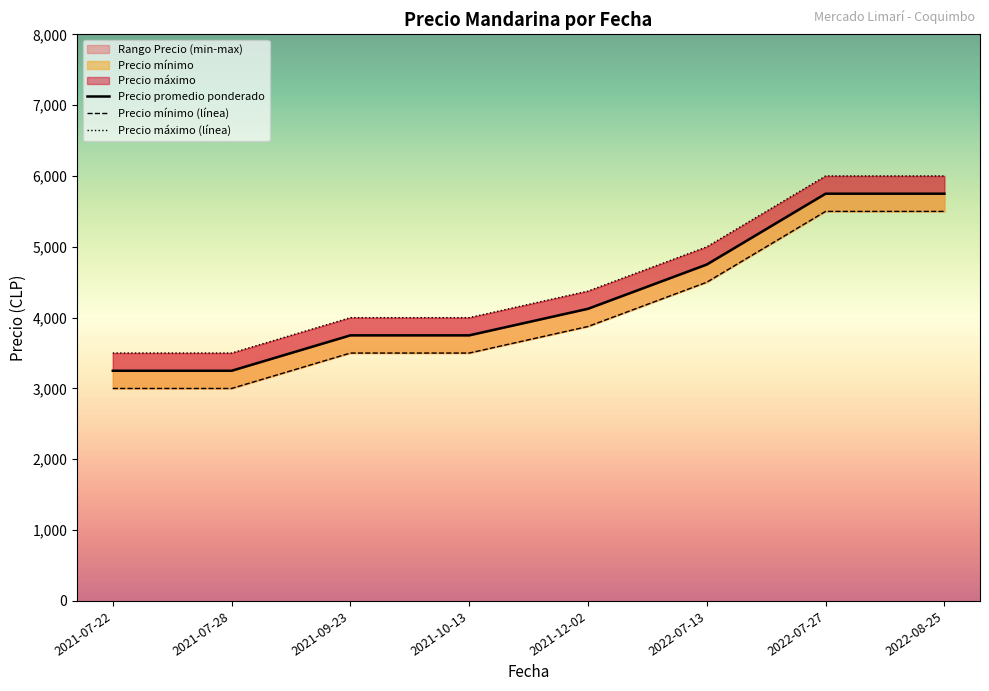

Reading right to left, list all the values displayed in this chart.

Precio promedio ponderado: 5750	5750	4750	4125	3750	3750	3250	3250
Precio mínimo (línea): 5500	5500	4500	3875	3500	3500	3000	3000
Precio máximo (línea): 6000	6000	5000	4375	4000	4000	3500	3500